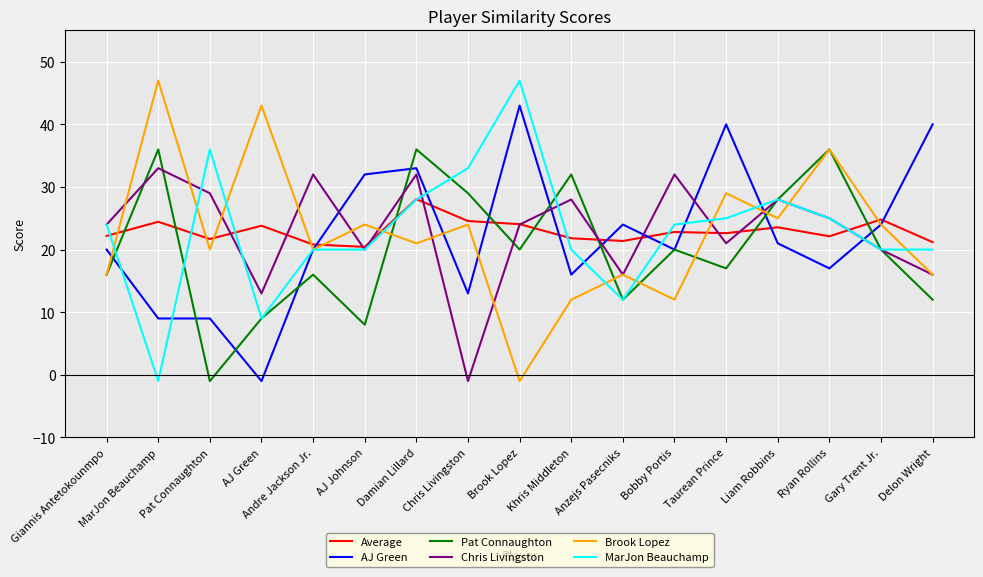

What is the highest value of the Average series?

28.1